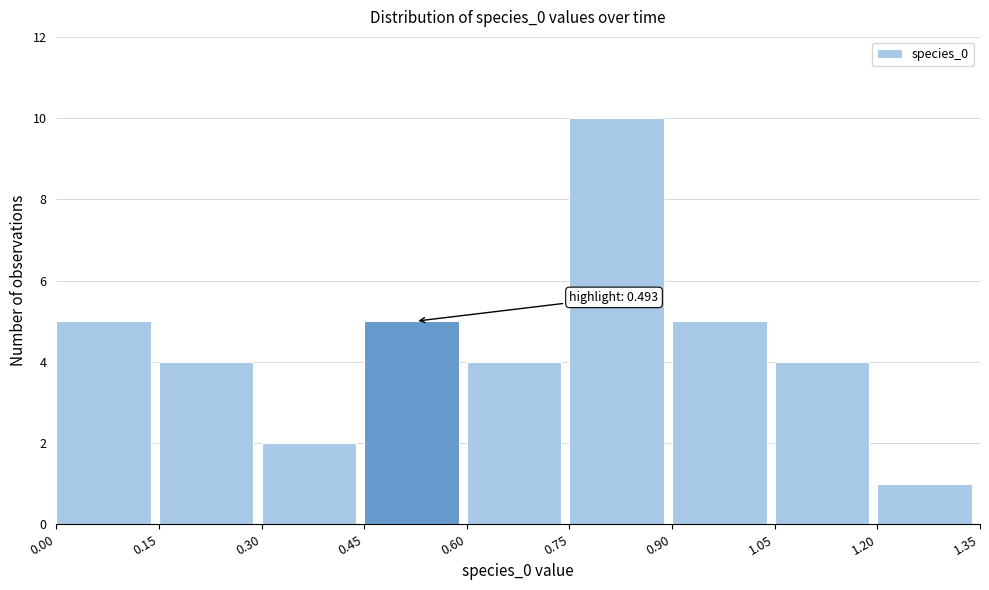

Over which range of the x-axis is the bar tallest?

0.75 to 0.90